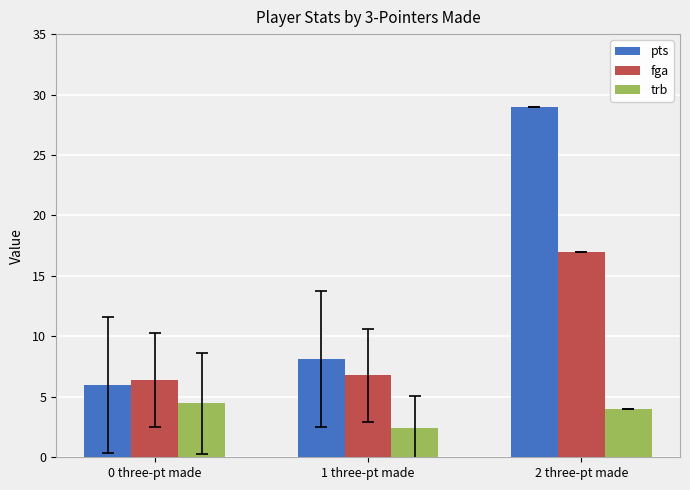

Which series has the largest total across all categories?

pts